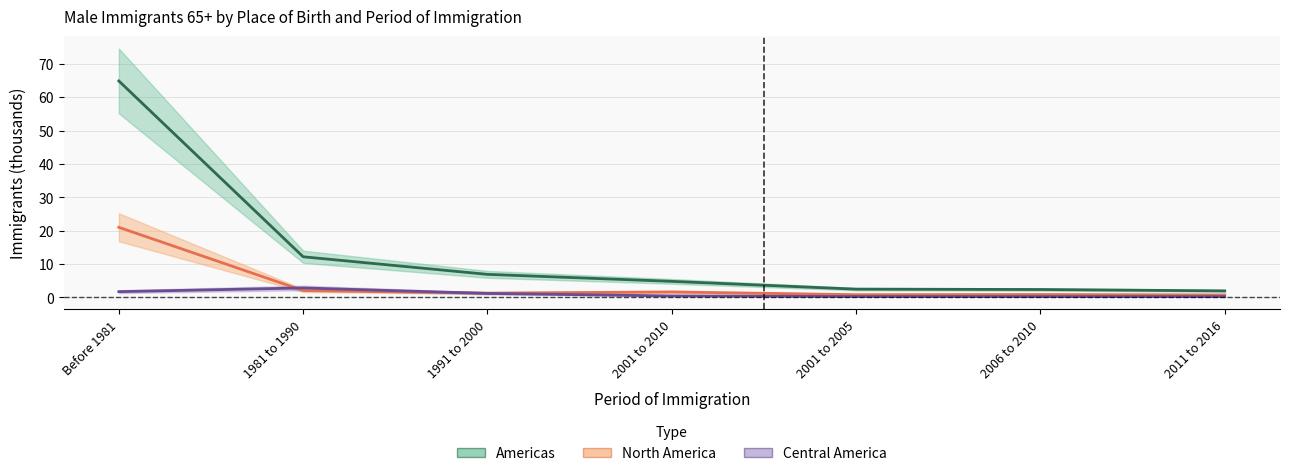

Rank the series at 2001 to 2005 from lowest to highest value.

Central America, North America, Americas